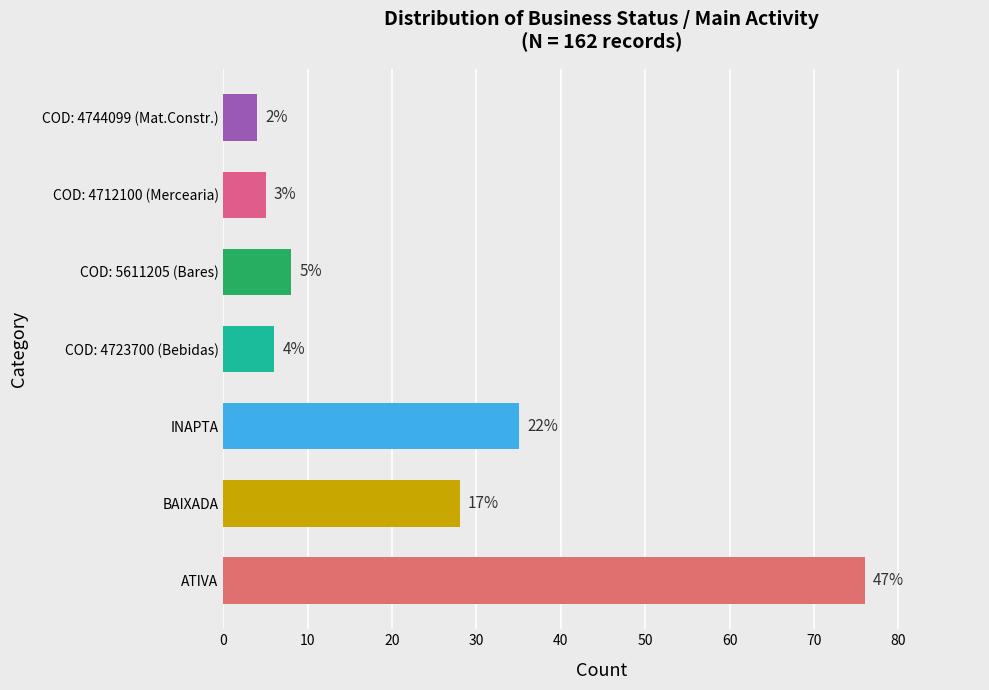

How many bars are there in total?

7